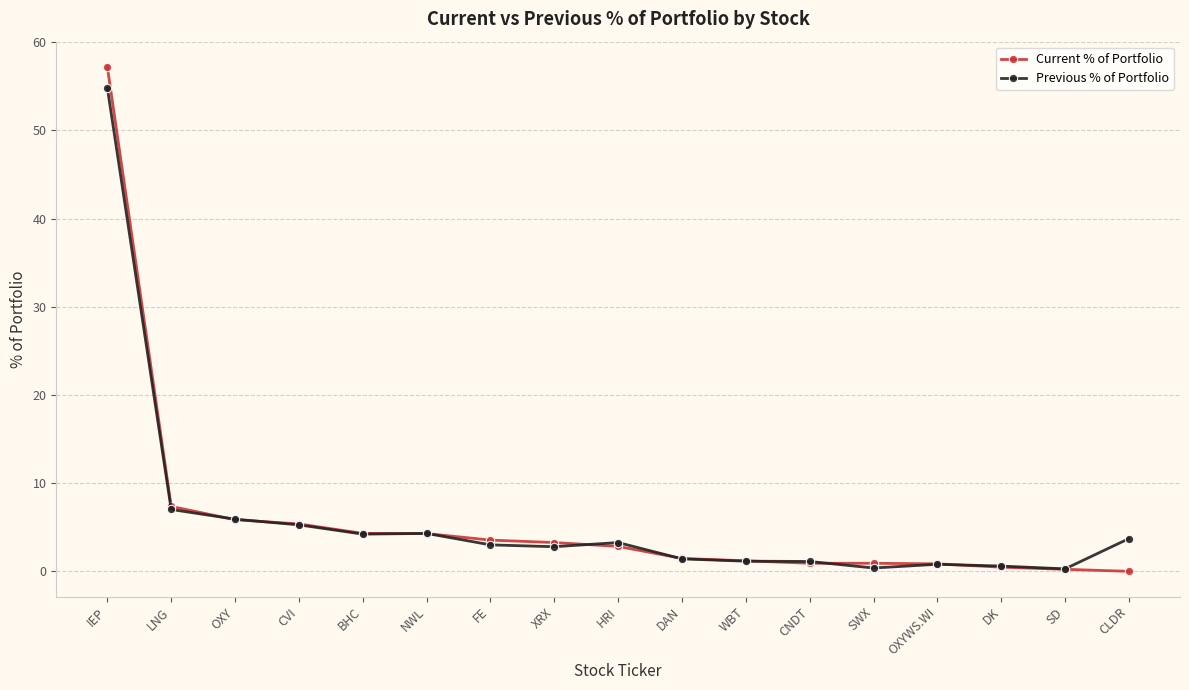

At which label is Previous % of Portfolio closest to 27?

LNG